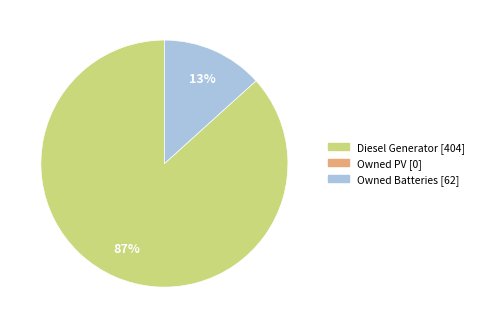

To the nearest percent, what is the average slice percentage?

50%